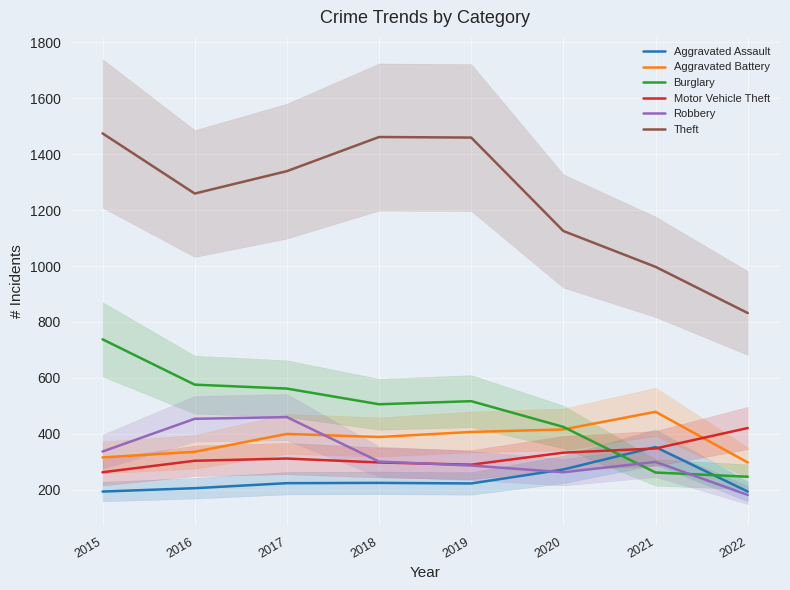

Does the chart display data point markers on the line(s)?

No